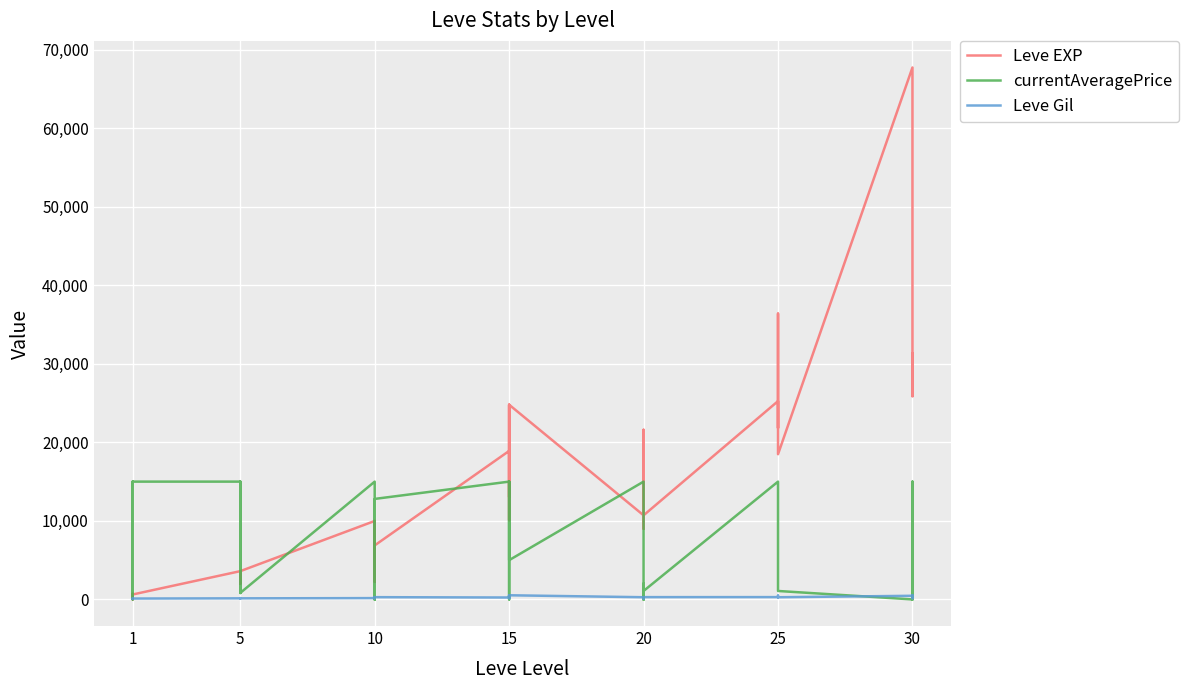

What are all the series names shown in the legend?

Leve EXP, currentAveragePrice, Leve Gil